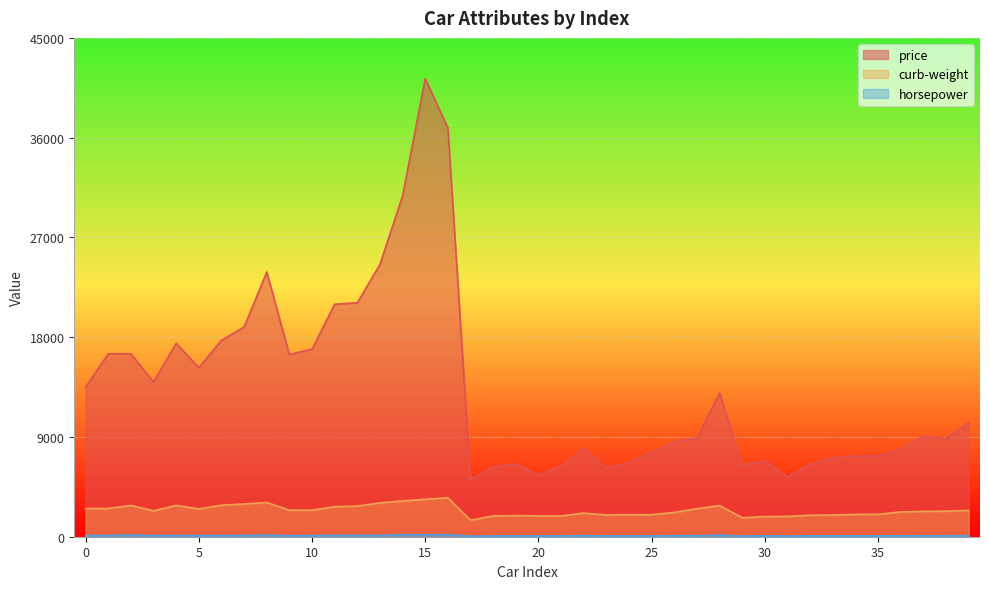

What is the minimum value shown in the chart?

48